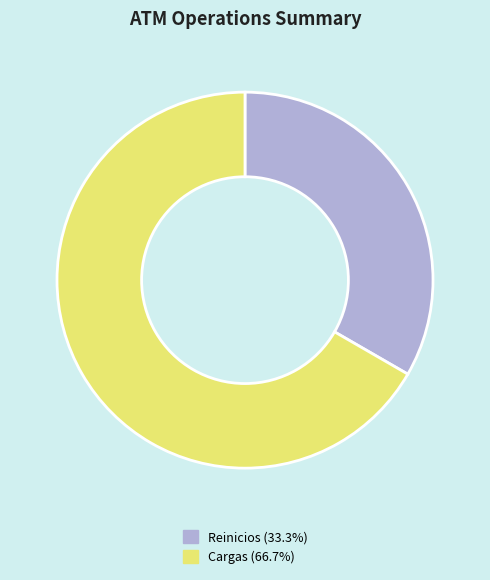

Do Reinicios and Cargas together represent more than half of the pie?

Yes